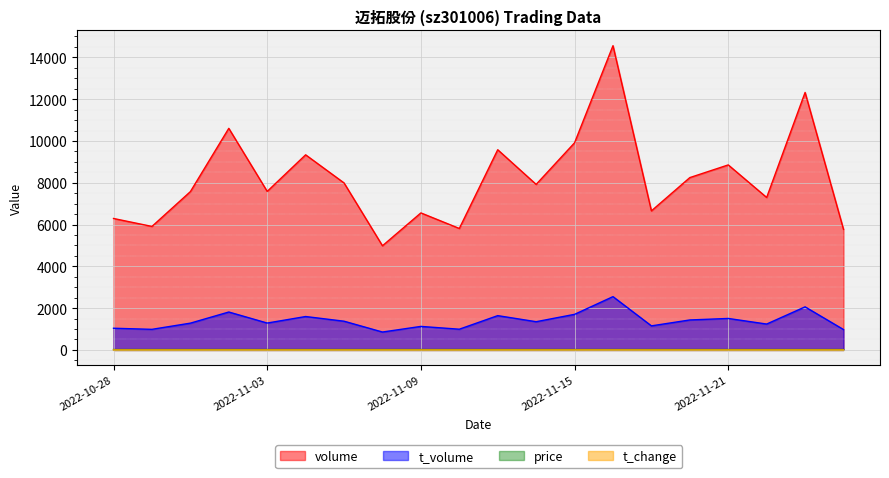

At which label is t_volume closest to 1703?

2022-11-15